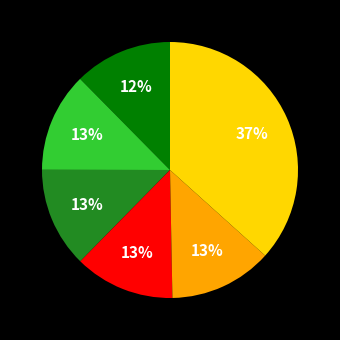

To the nearest percent, what is the average slice percentage?

17%